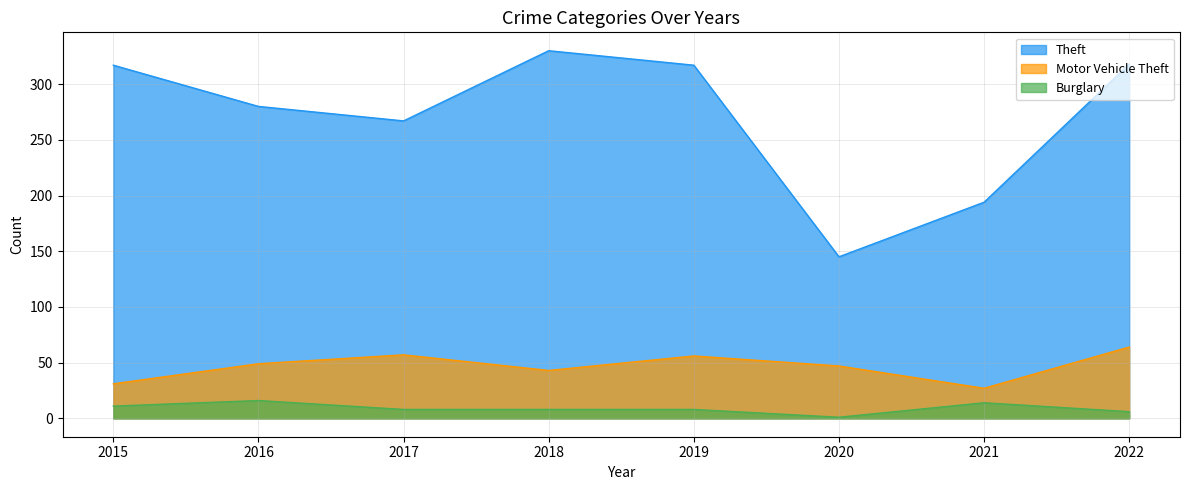

Which series has the largest total across all categories?

Theft